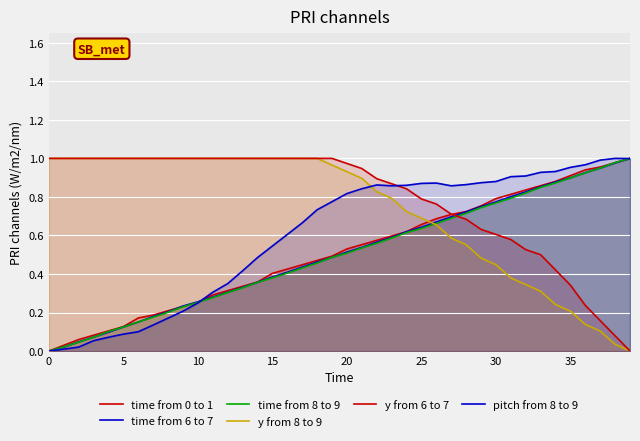

What is the total value across all series at 10?

2.2